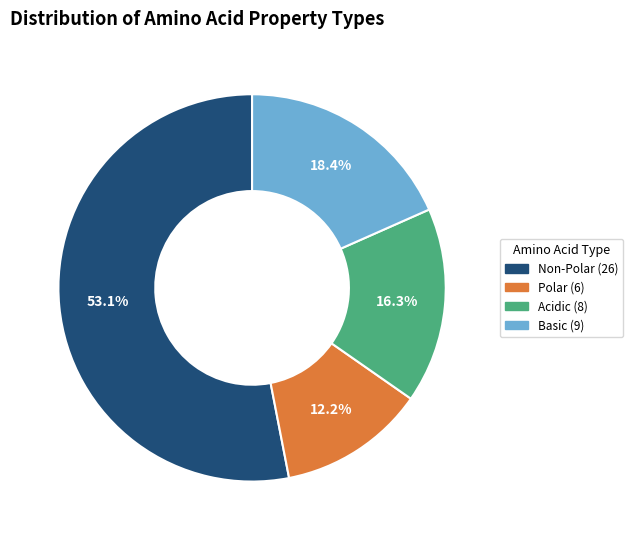

Is there any slice that represents more than half of the pie?

Yes